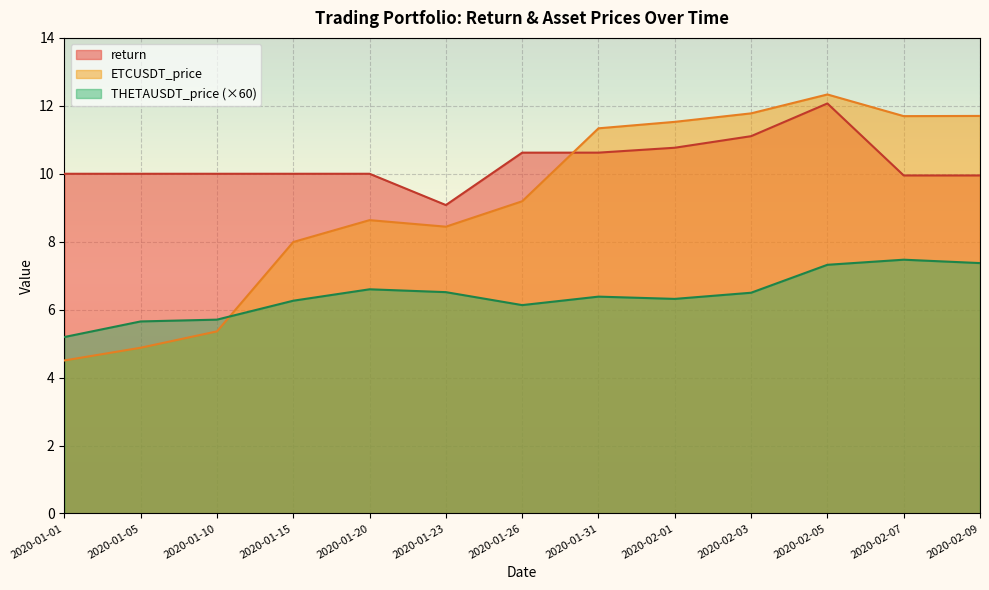

Where is ETCUSDT_price nearest to the value 8?

2020-01-15